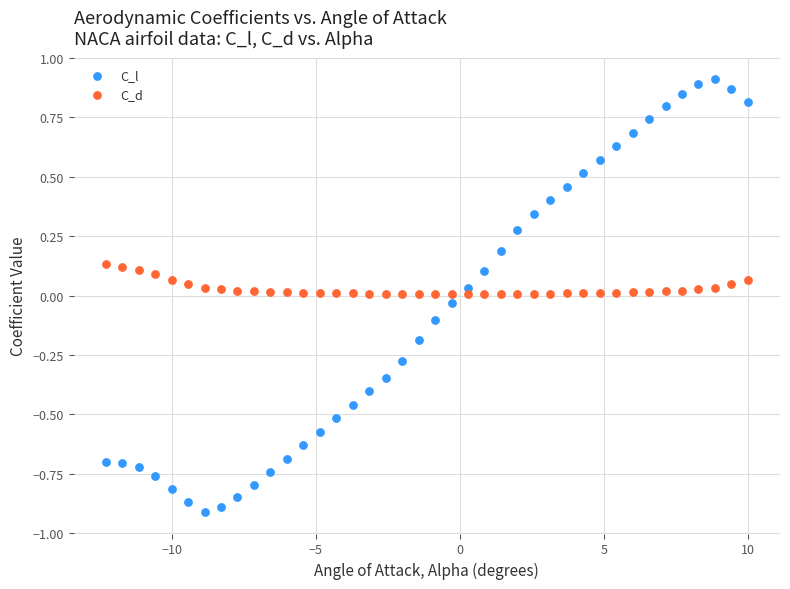

Across all data points, what is the range of X values (max minus min)?

22.3